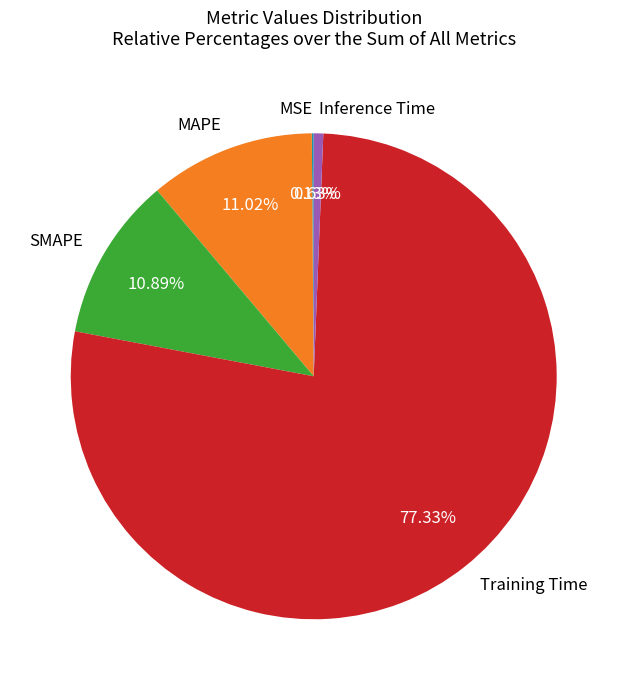

Does Training Time represent more than half of the total?

Yes